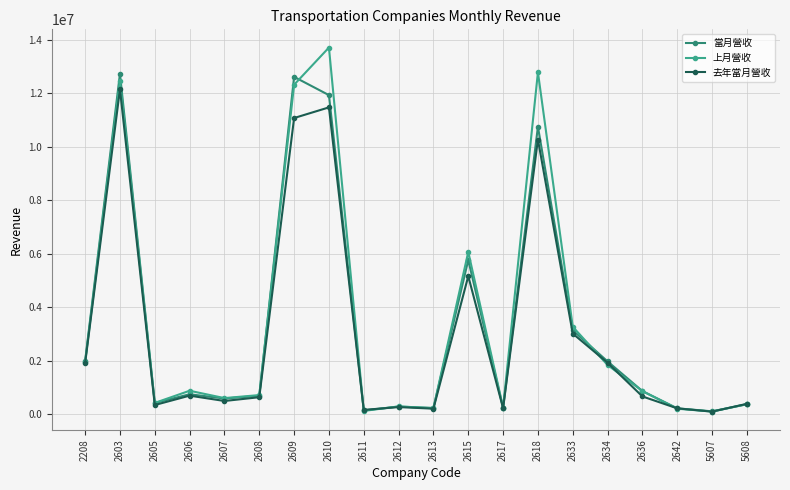

Is it true that 去年當月營收 equals 668527 at 2636?

True